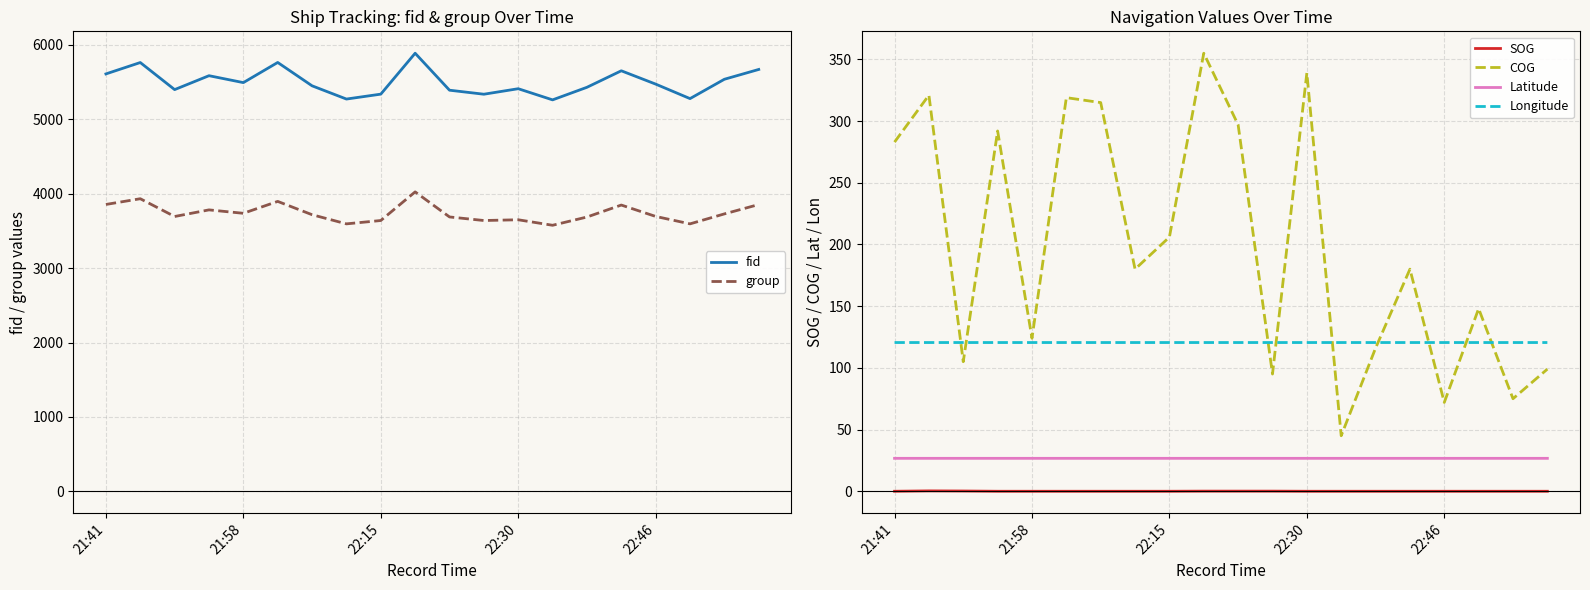

What is the lowest value of the Longitude series?

120.5